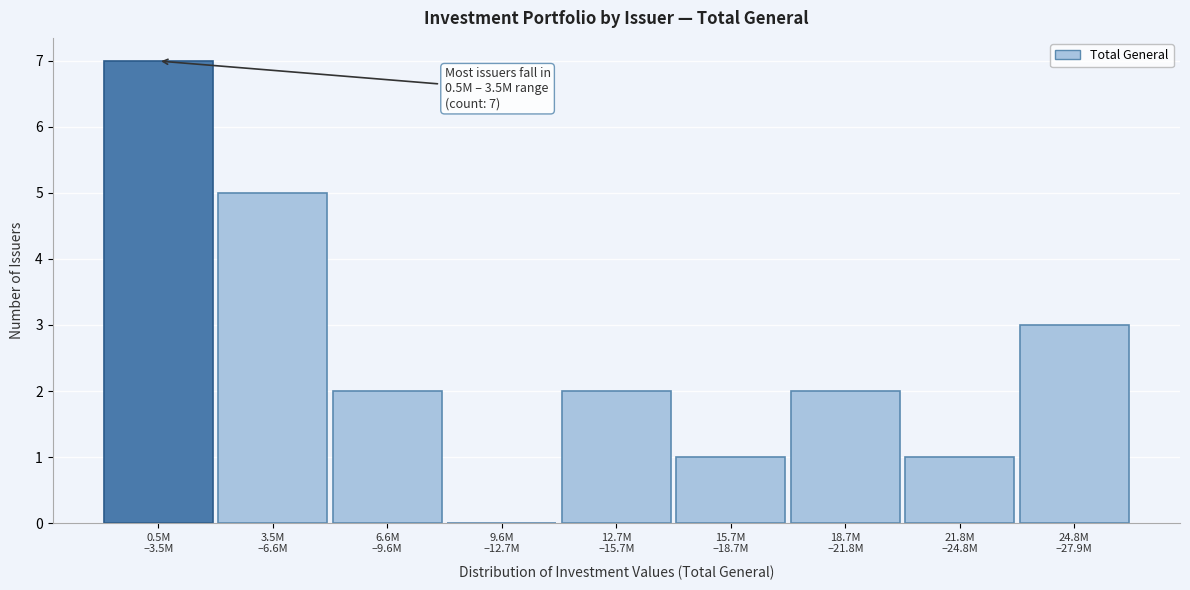

What is the greatest value displayed?

7